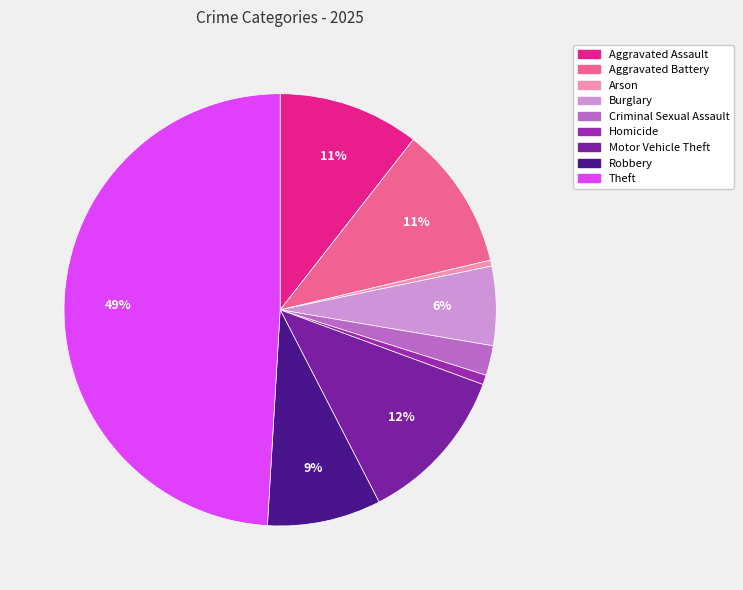

How many slices are in this pie chart?

9